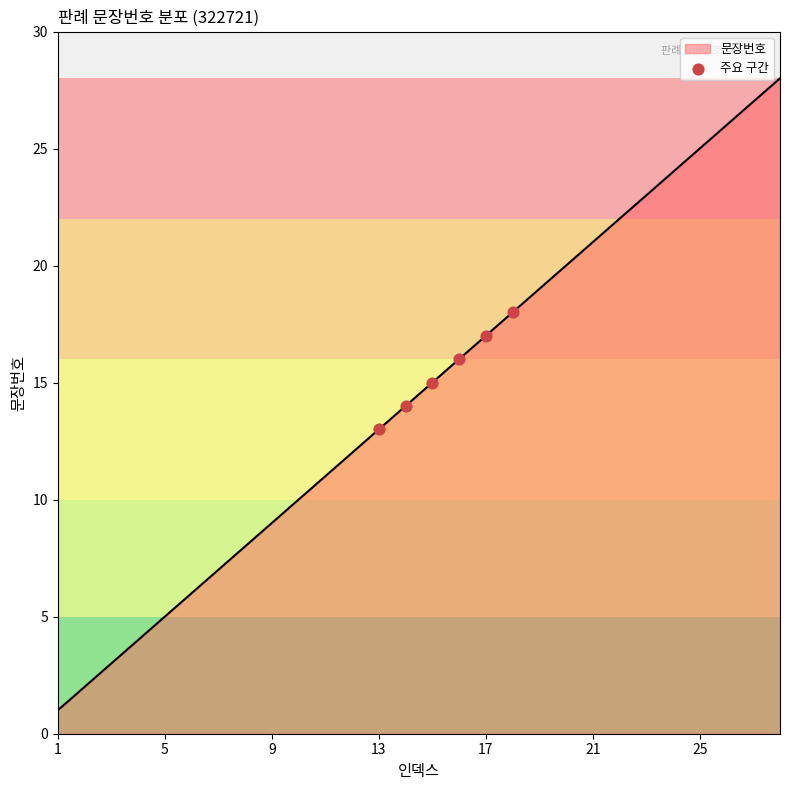

What is the greatest value displayed?

28